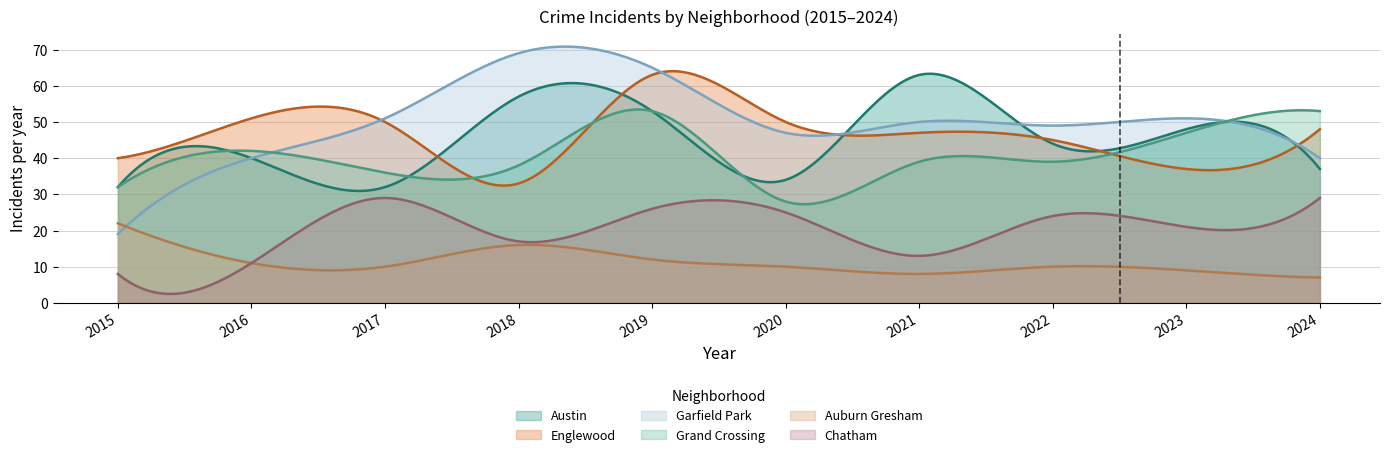

What is the difference between the Auburn Gresham values at 2020 and 2024?

3